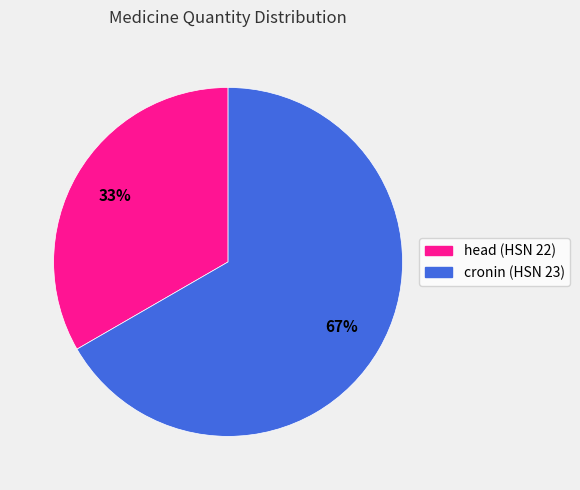

Between head (HSN 22) and cronin (HSN 23), which is larger?

cronin (HSN 23)